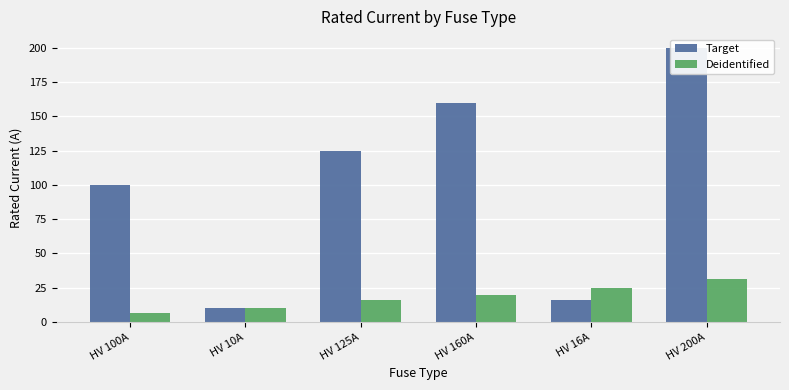

At which label does Deidentified first exceed 20?

HV 16A